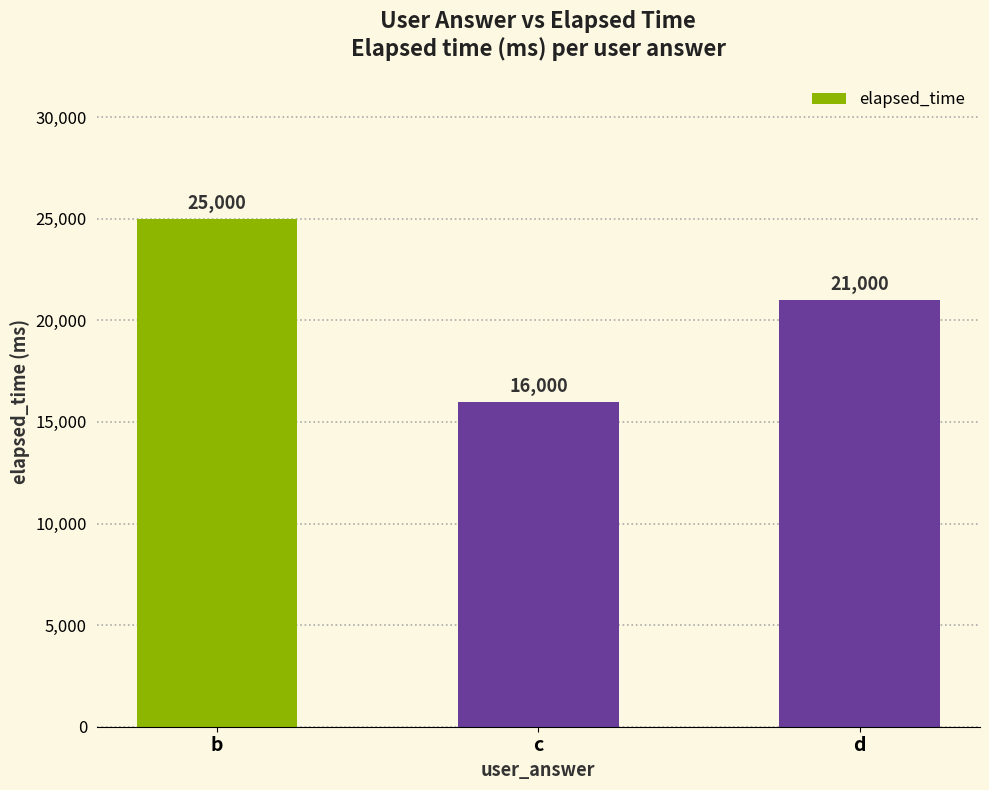

The value at d is 21000. True or false?

True